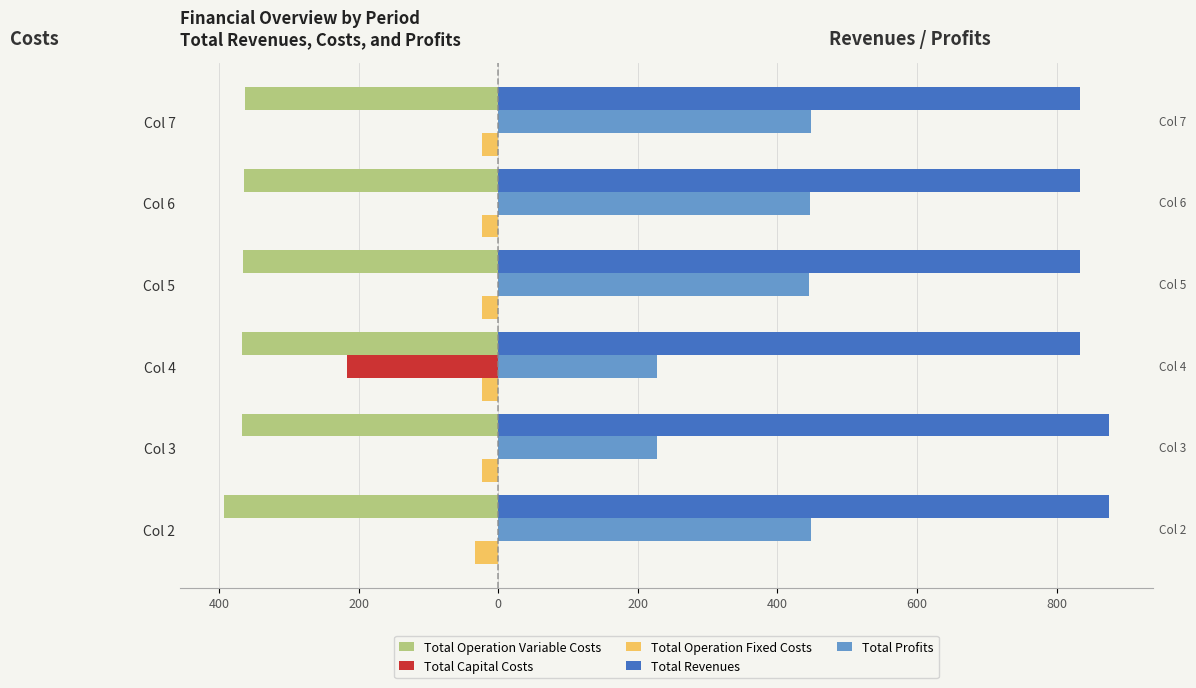

What are all the series names shown in the legend?

Total Operation Variable Costs, Total Capital Costs, Total Operation Fixed Costs, Total Revenues, Total Profits